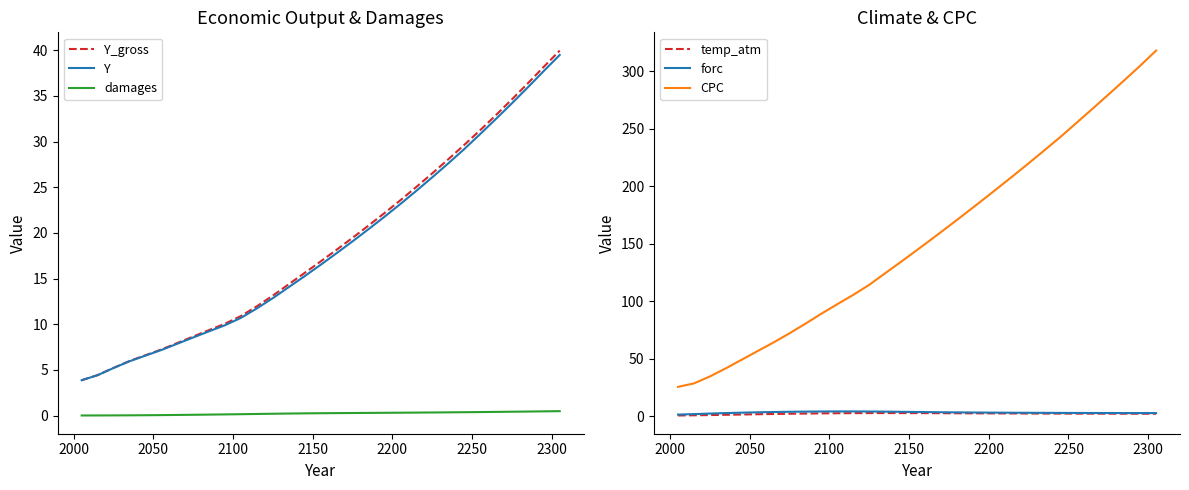

What is the lowest value of the Y series?

3.9